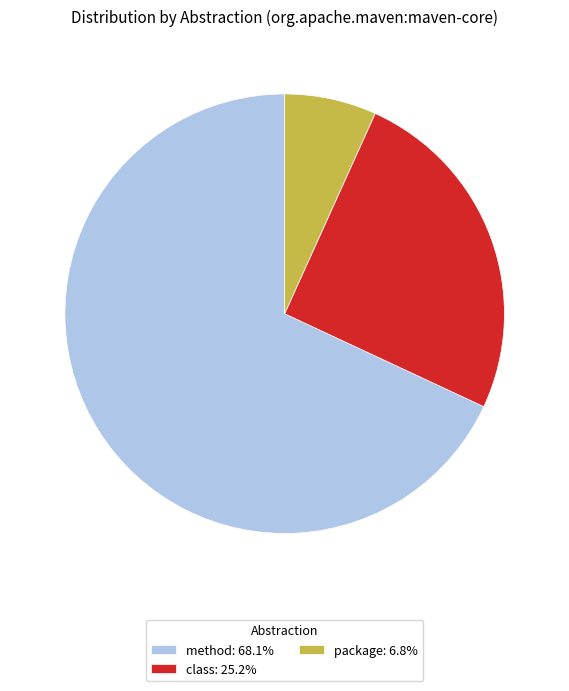

Is there a majority slice in this chart?

Yes